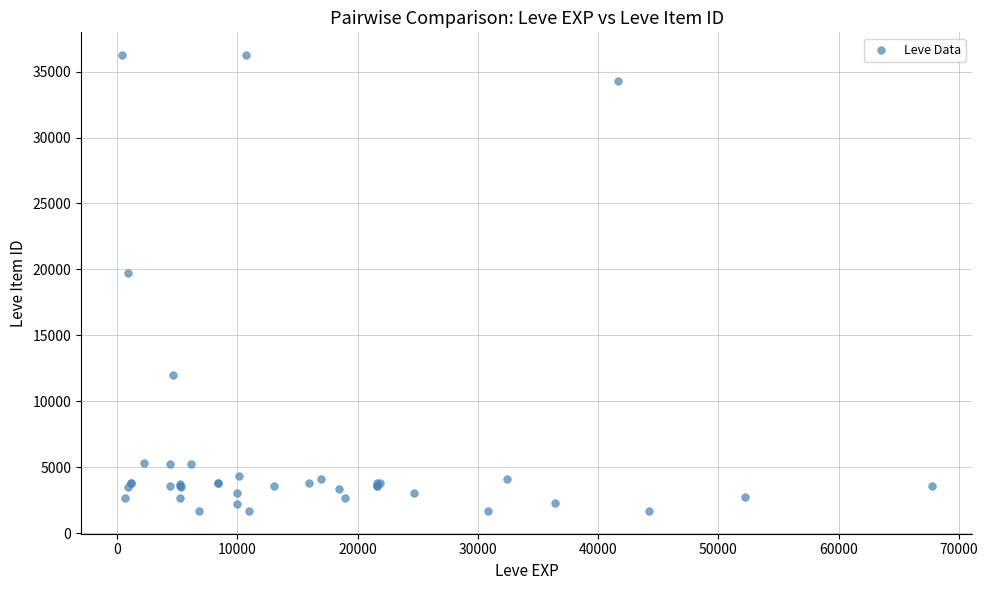

What Y value in the scatter plot is closest to 18967?

19744